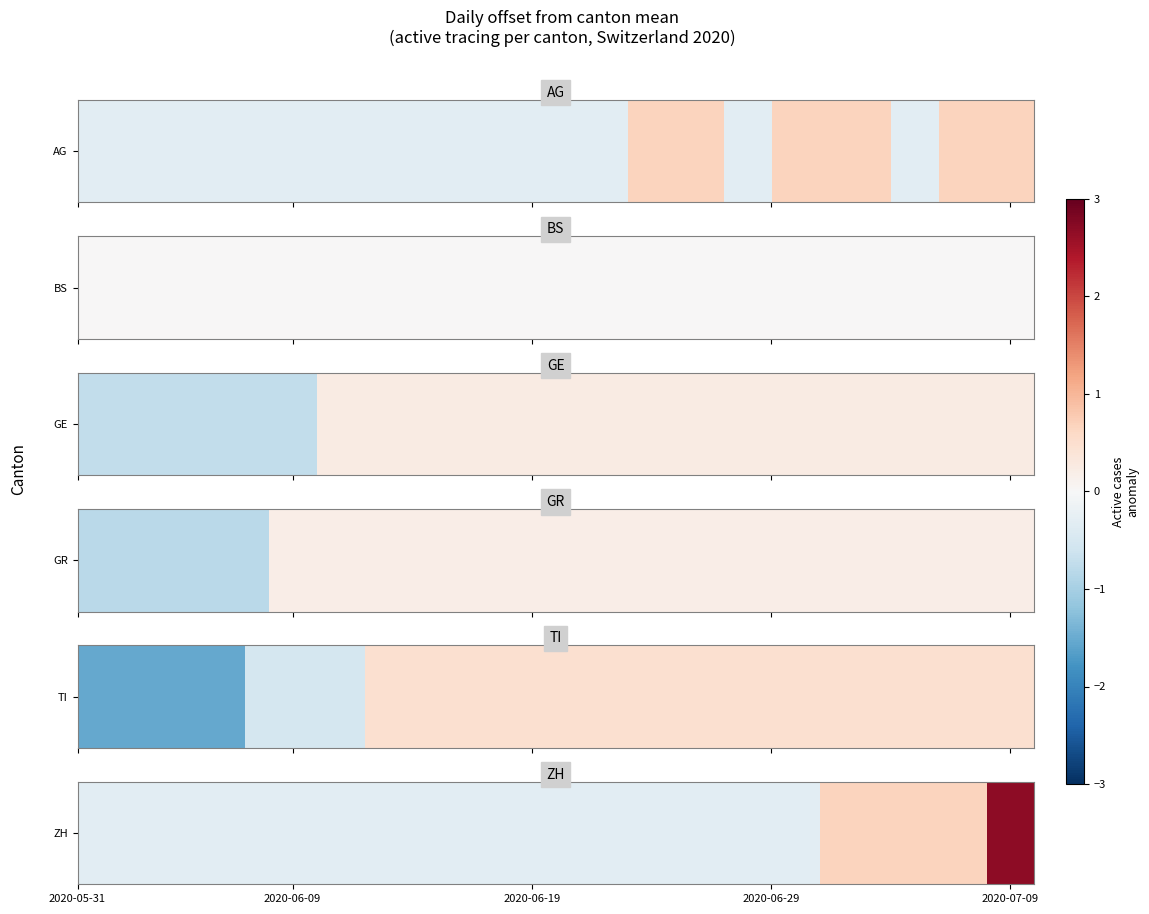

The value at 8 is -0.1. True or false?

False